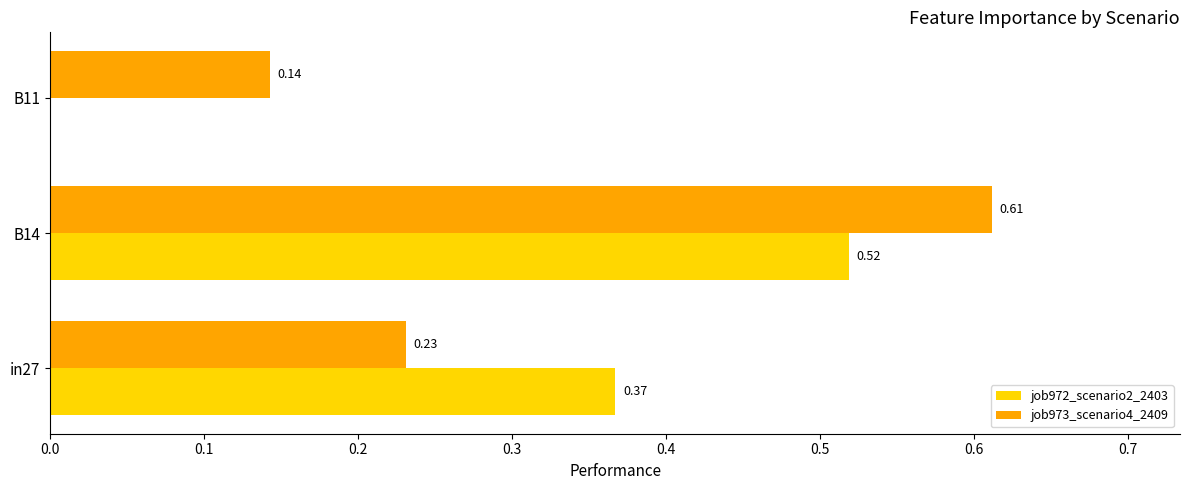

What is the sum of all job973_scenario4_2409 values?

1.0